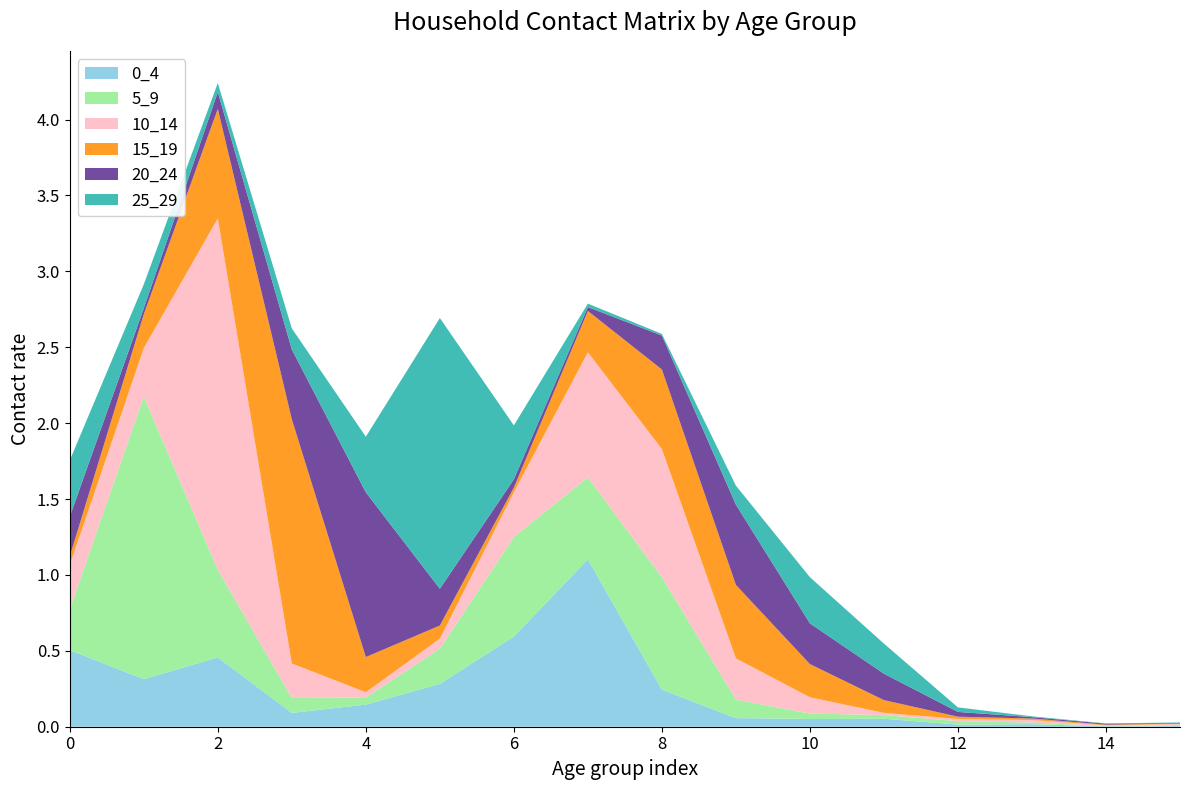

Reading left to right, list all the values displayed in this chart.

0_4: 0.5	0.3	0.5	0.1	0.1	0.3	0.6	1.1	0.2	0.1	0.1	0.1	0.0	0.0	0.0	0.0
5_9: 0.3	1.9	0.6	0.1	0.0	0.2	0.7	0.5	0.7	0.1	0.0	0.0	0.0	0.0	0.0	0.0
10_14: 0.3	0.3	2.3	0.2	0.0	0.1	0.3	0.8	0.8	0.3	0.1	0.0	0.0	0.0	0.0	0.0
15_19: 0.1	0.2	0.7	1.6	0.2	0.1	0.0	0.3	0.5	0.5	0.2	0.1	0.0	0.0	0.0	0.0
20_24: 0.3	0.0	0.1	0.5	1.1	0.2	0.1	0.0	0.2	0.5	0.3	0.2	0.0	0.0	0.0	0.0
25_29: 0.4	0.2	0.1	0.1	0.4	1.8	0.4	0.0	0.0	0.1	0.3	0.2	0.0	0.0	0.0	0.0